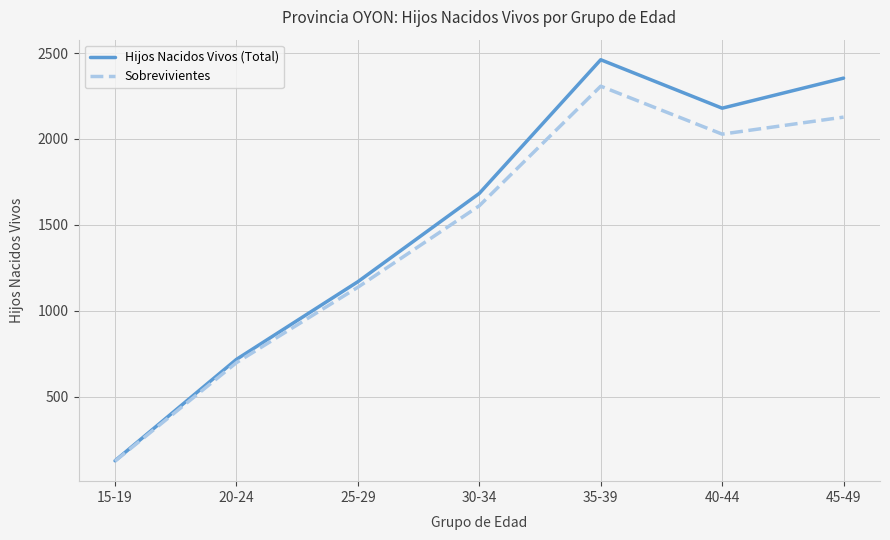

What are all the series names shown in the legend?

Hijos Nacidos Vivos (Total), Sobrevivientes